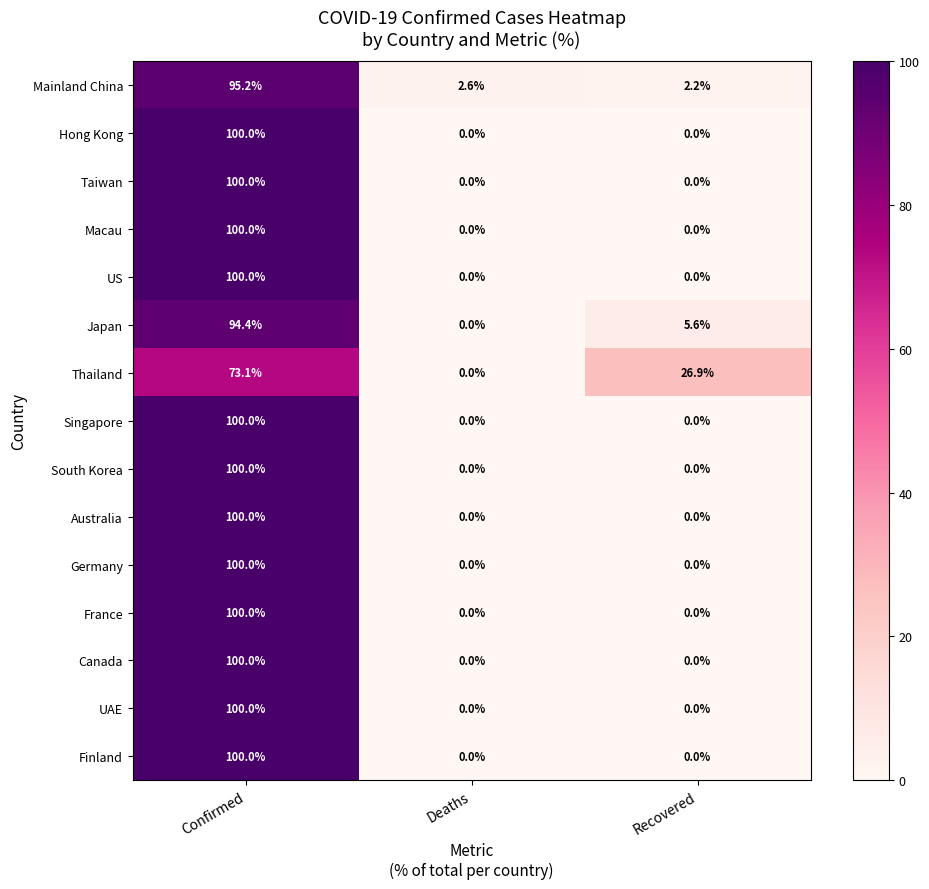

At which category does the chart reach its peak across all series?

Confirmed